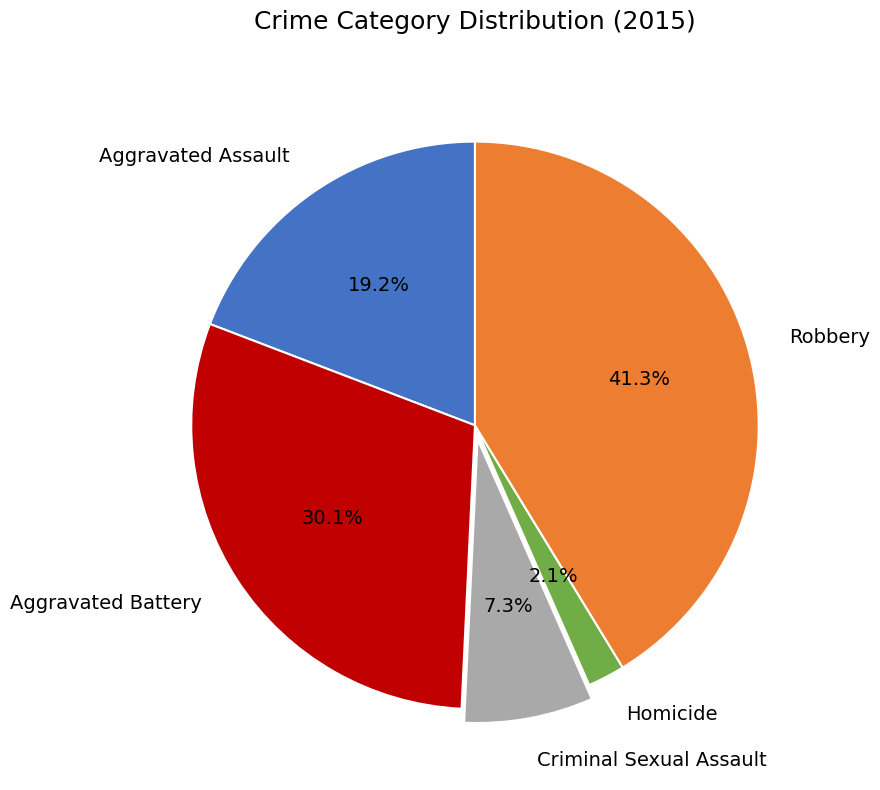

To the nearest percent, what percentage of the pie is Aggravated Battery?

30%